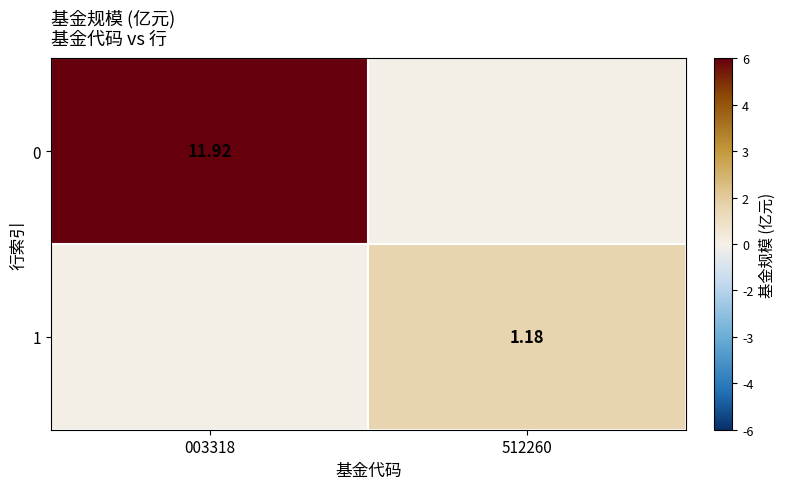

At how many categories does at least one series exceed 5?

1